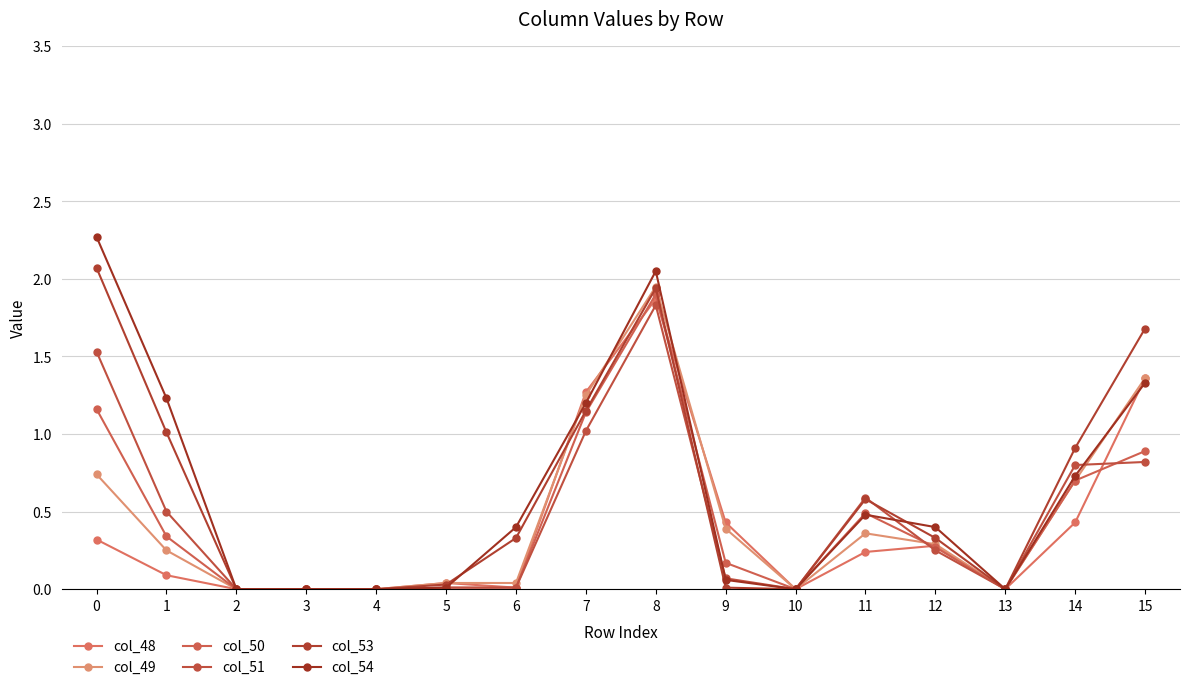

How many intersections are there between col_48 and col_53?

4